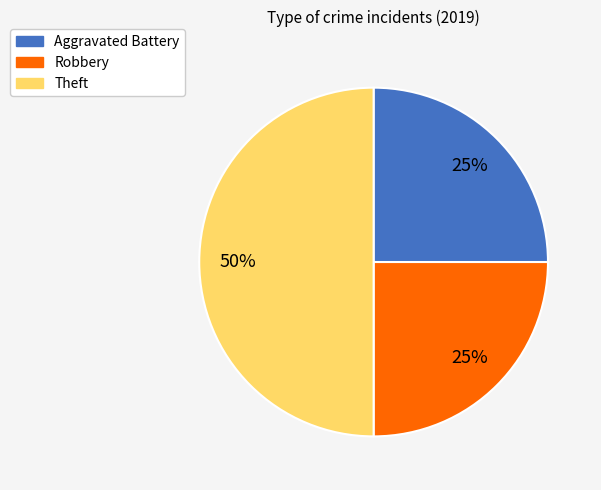

Count the number of slices in the pie.

3